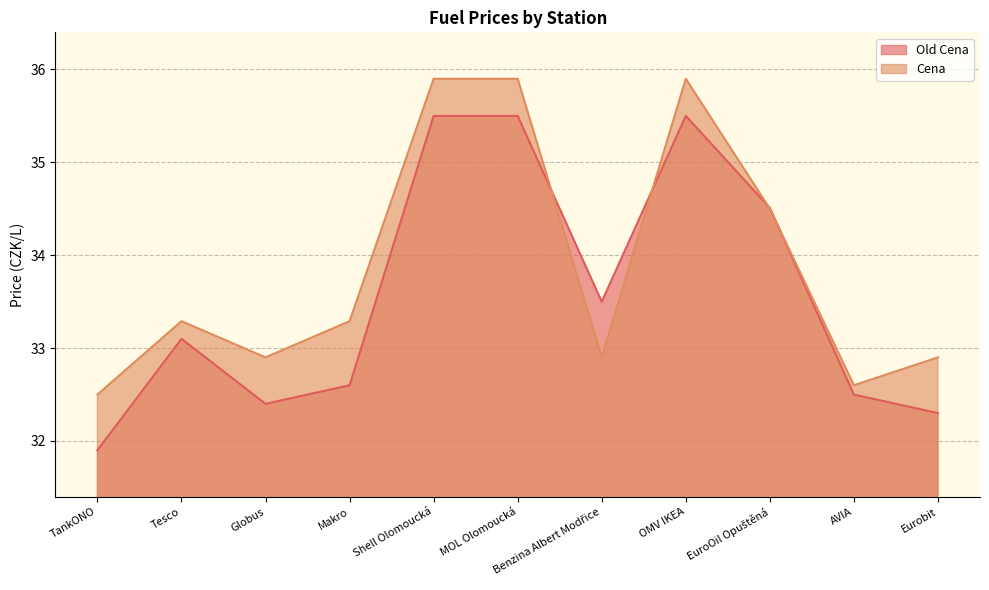

The value of Cena at OMV IKEA is 35.9. True or false?

True